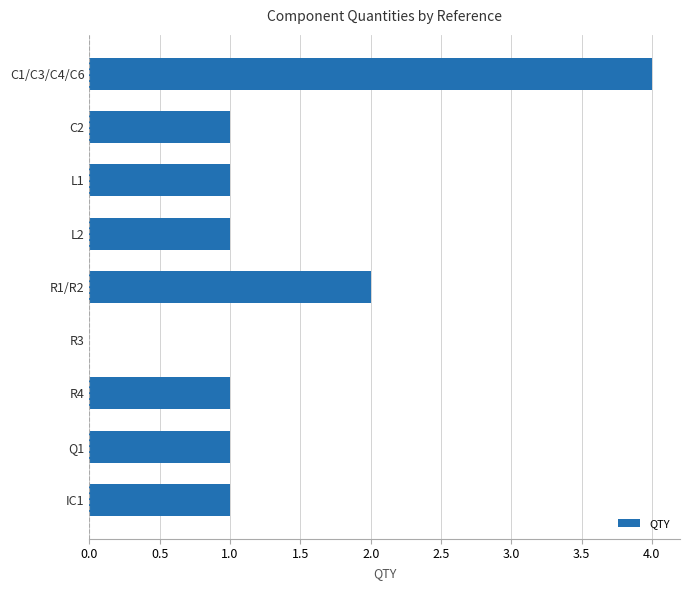

The value at C1/C3/C4/C6 is 1. True or false?

False